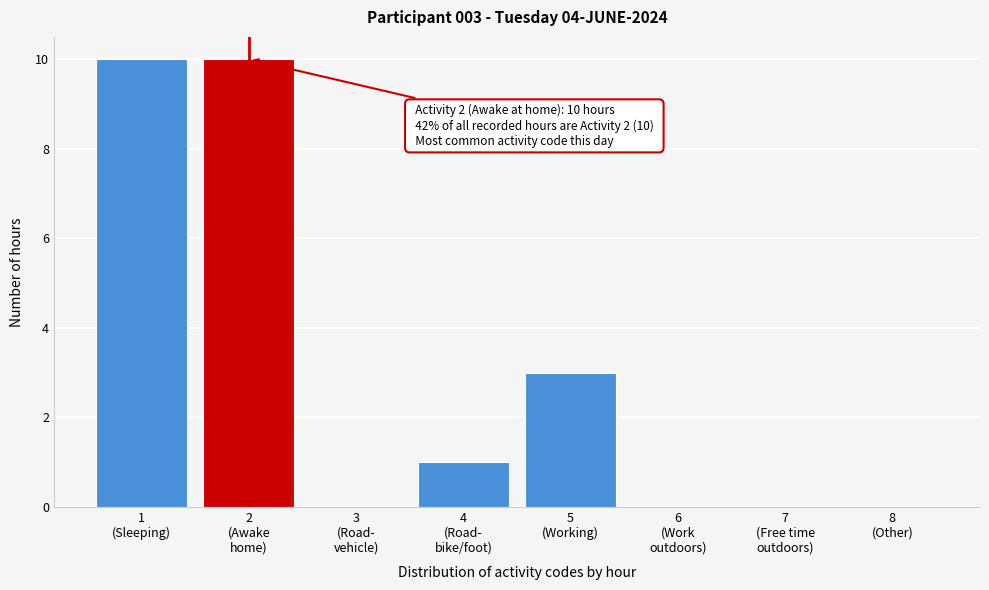

What is the sum of all values?

24